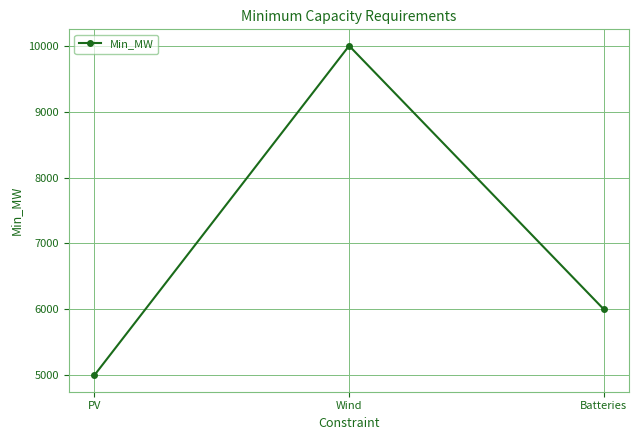

What value does the data have at Batteries, to the nearest 10?

6000